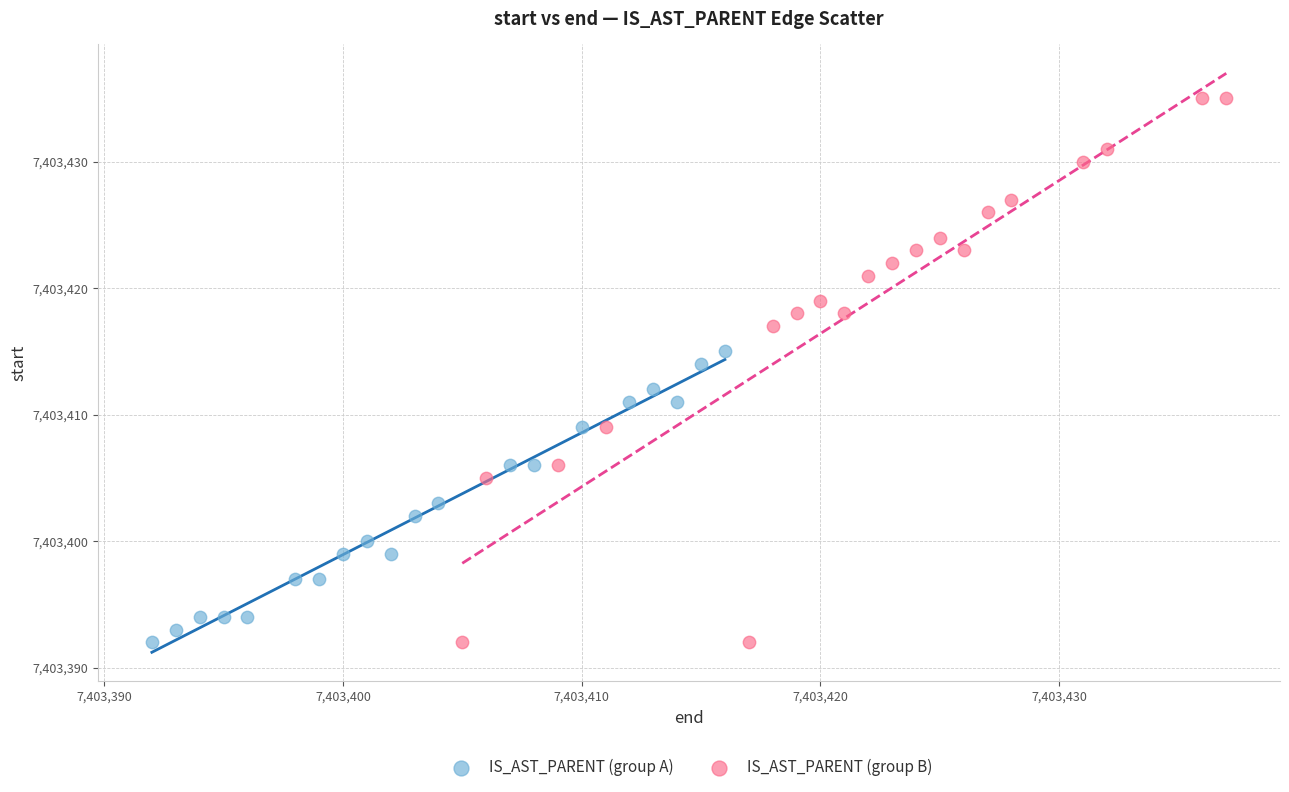

Which series has the largest Y range (max minus min)?

IS_AST_PARENT (group B)